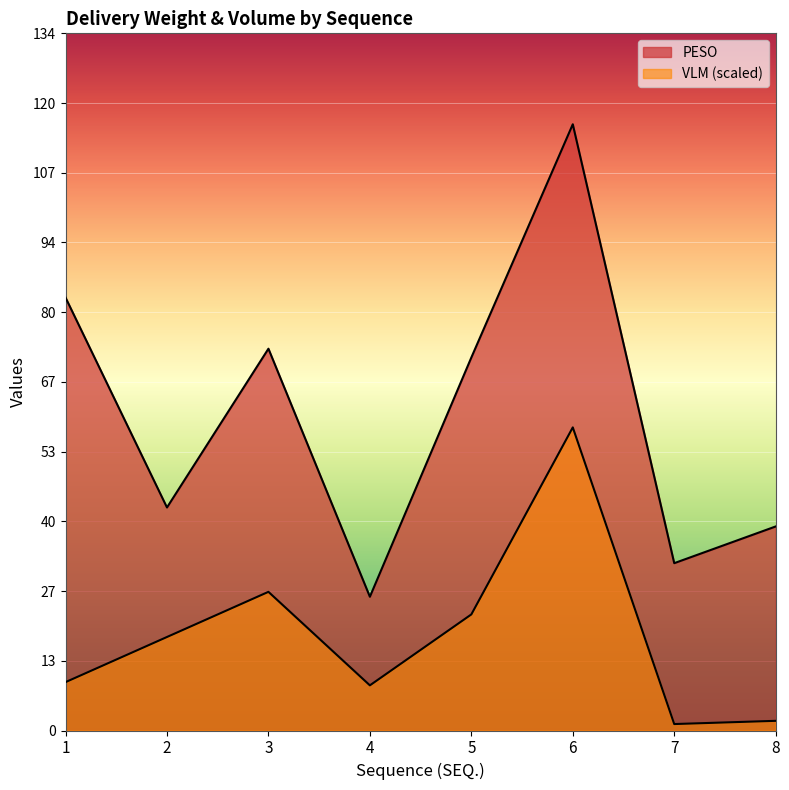

How many lines are shown in the chart?

2